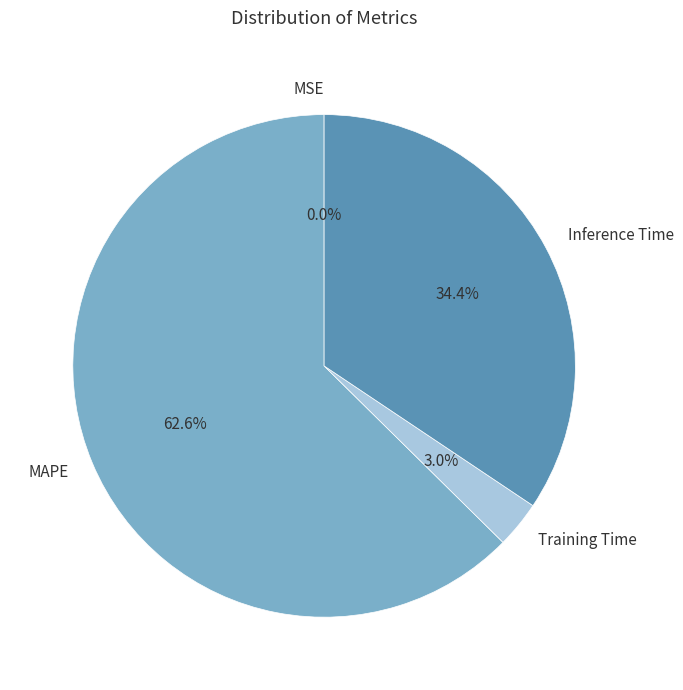

Does any single category account for the majority?

Yes